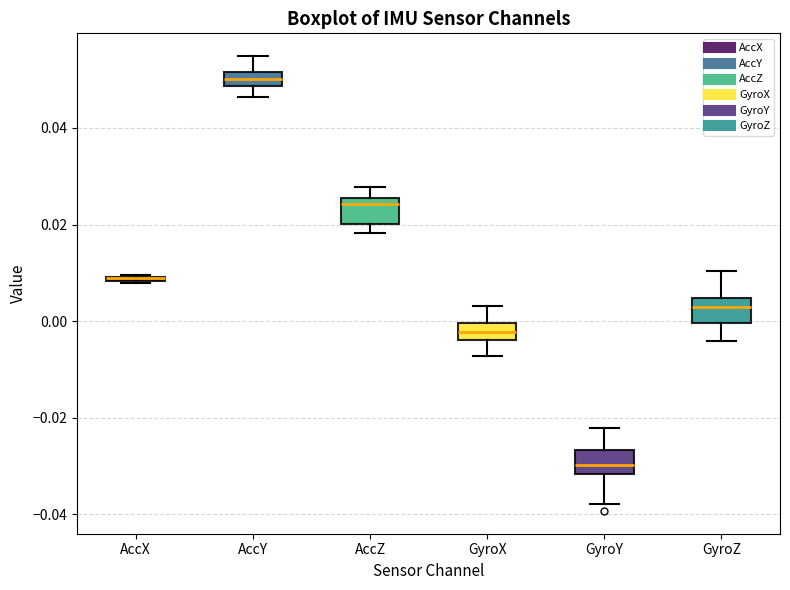

Where is the upper edge of the box for AccX on the y-axis? The values are not printed on the chart, so give them approximately, as read against the axis.

0.010